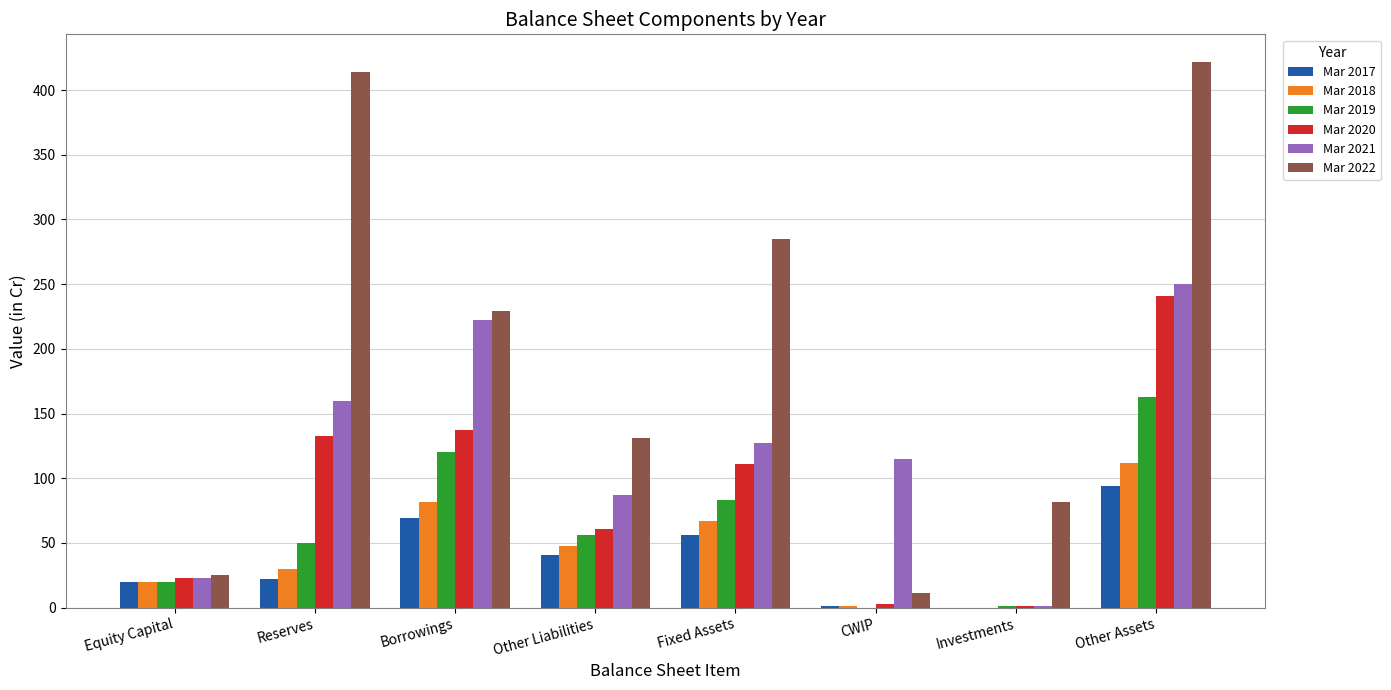

What is the sum of the Mar 2018 values at Reserves and Borrowings?

112